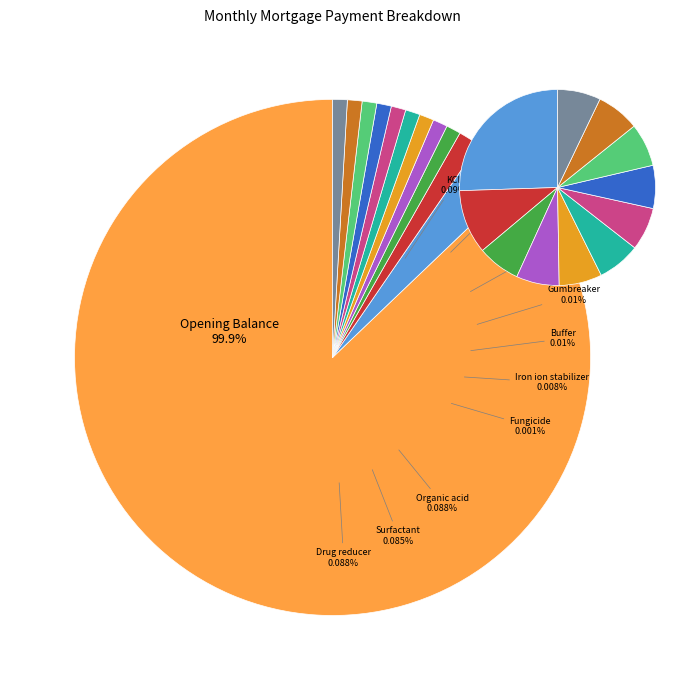

Is Month 2 the majority of the pie?

No